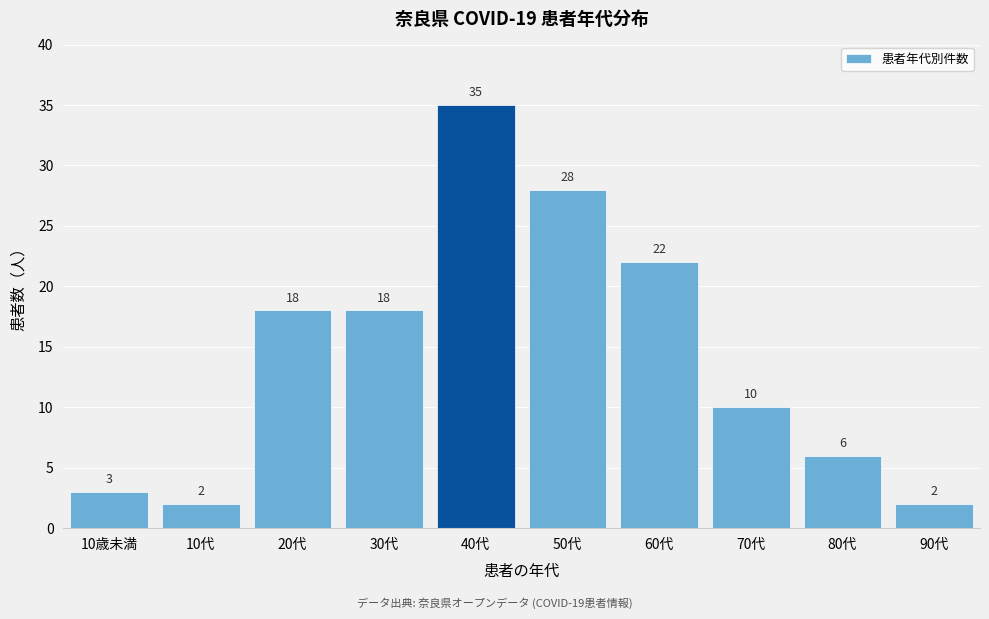

Reading left to right, extract all data points from this chart.

10歳未満=3	10代=2	20代=18	30代=18	40代=35	50代=28	60代=22	70代=10	80代=6	90代=2